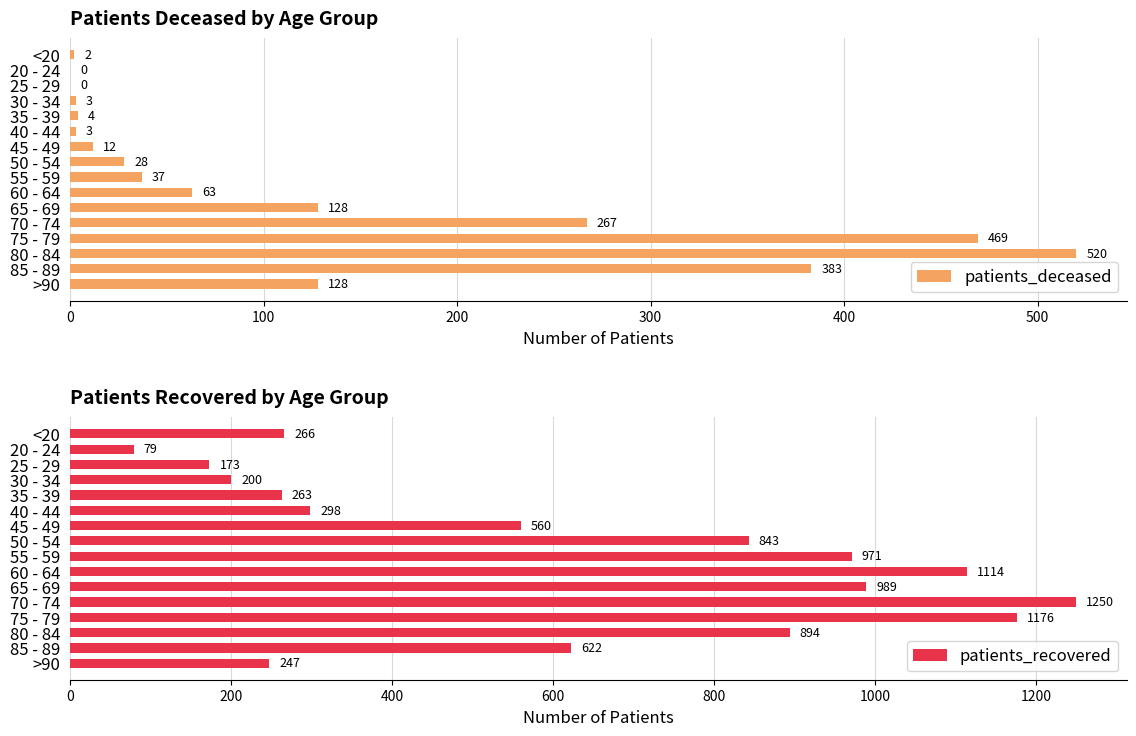

How many bars are there in total?

32